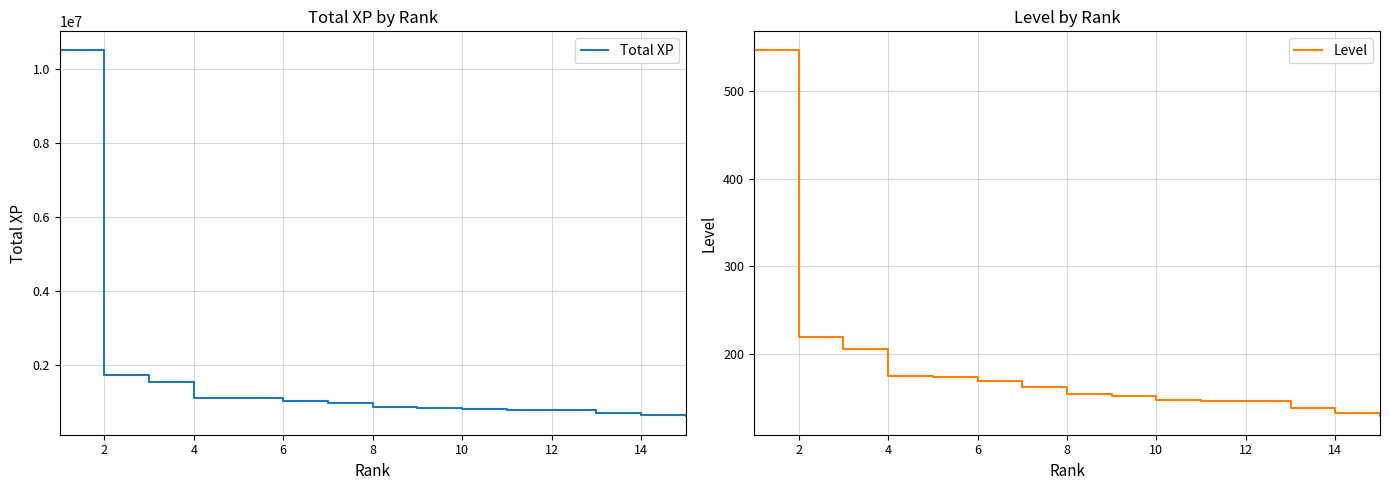

How many values in the Total XP series are below 845776?

7